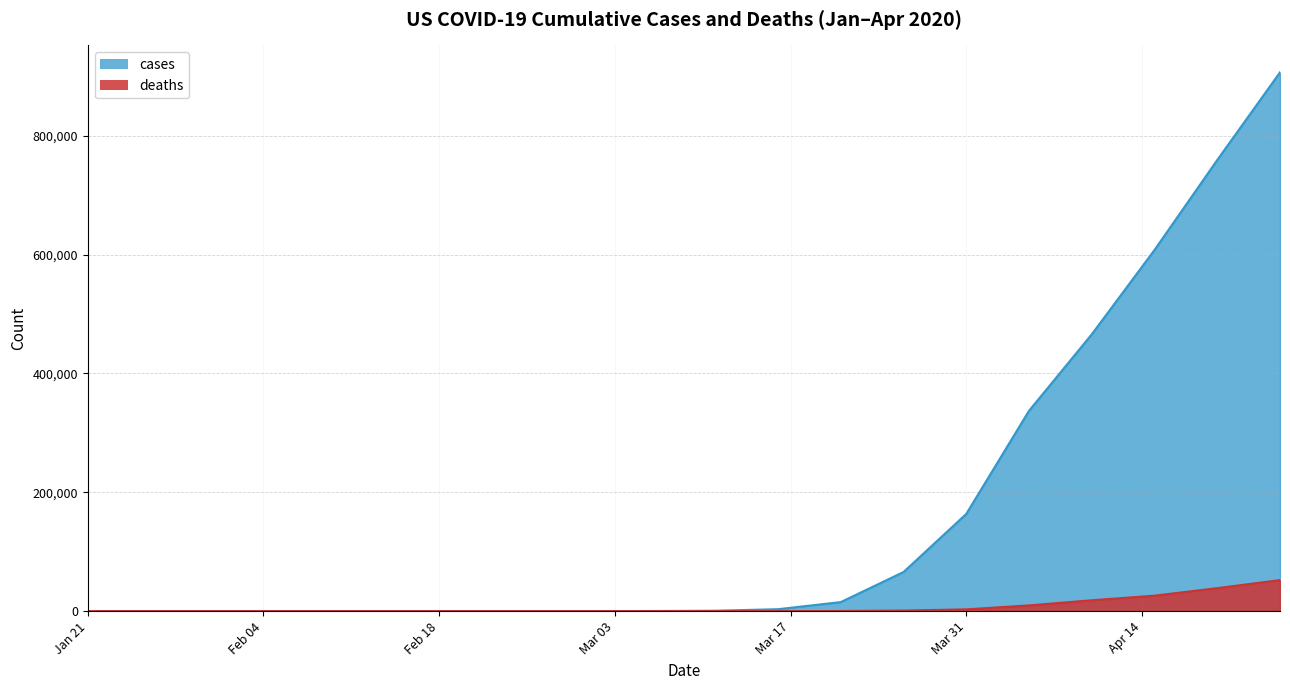

True or false: cases and deaths intersect in this chart.

False